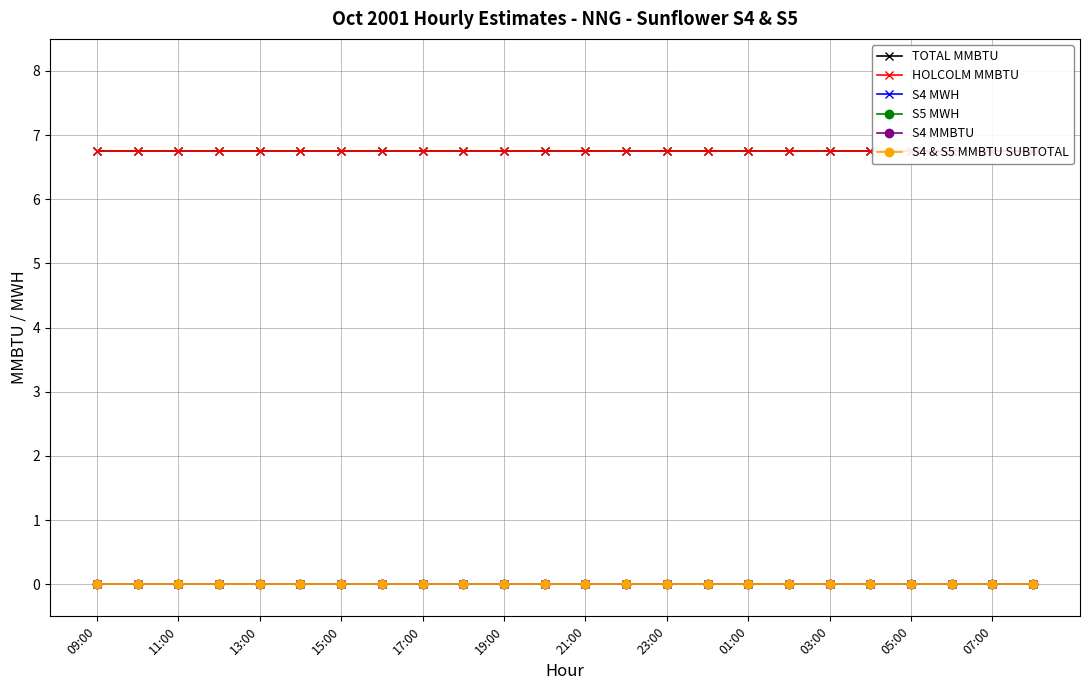

At how many categories does at least one series exceed 3?

24